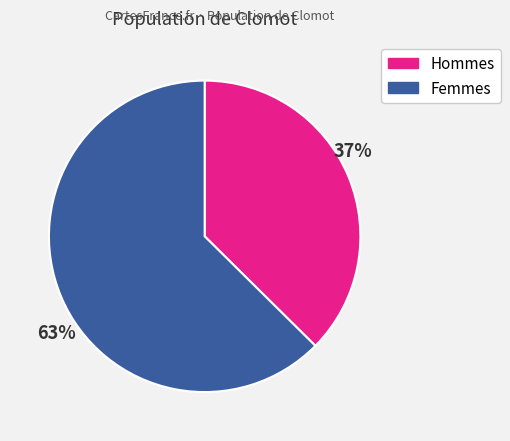

Do 63% and 37% together represent more than half of the pie?

Yes